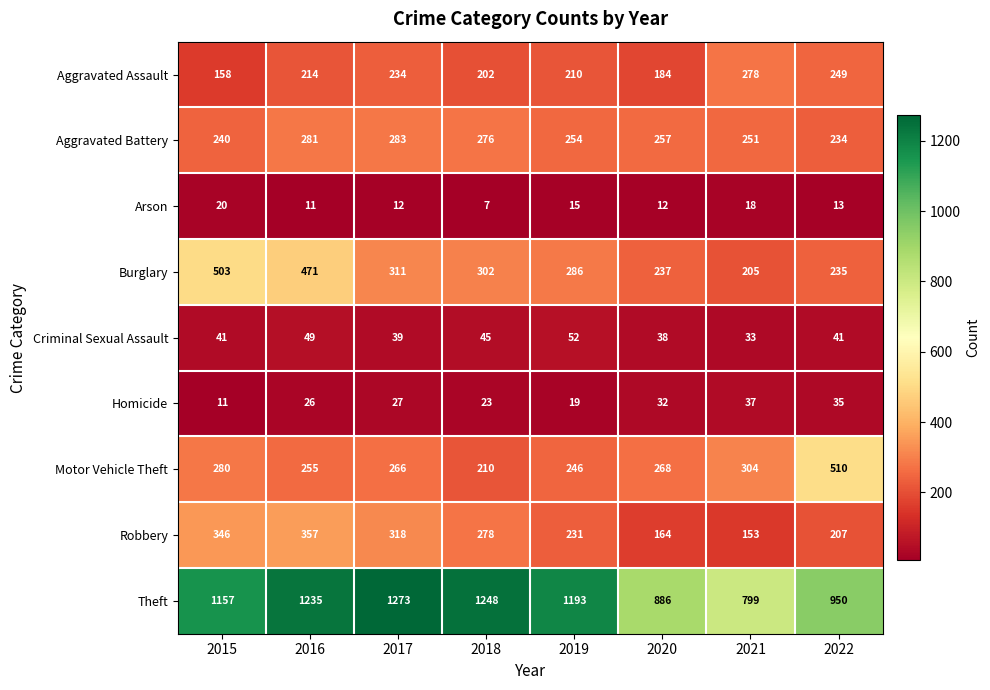

Which series has the largest total across all categories?

Theft